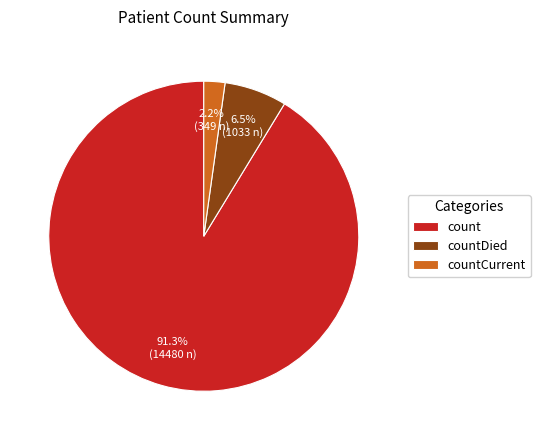

True or false: count accounts for 91% of the total.

True